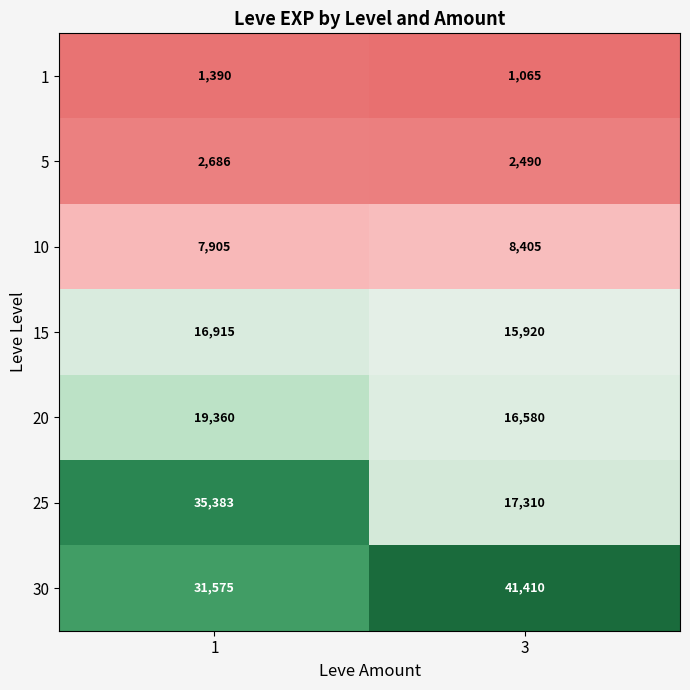

Count the number of categories in the chart.

2